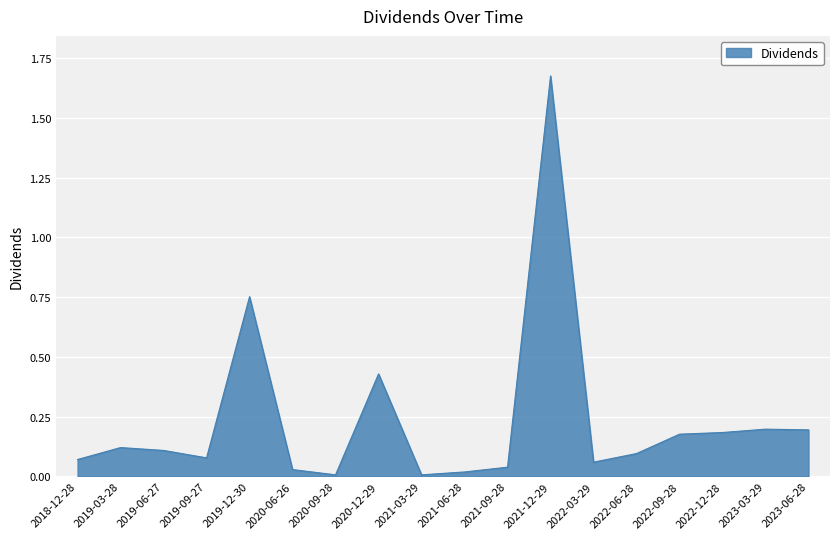

Which category has the highest value across all series?

2021-12-29